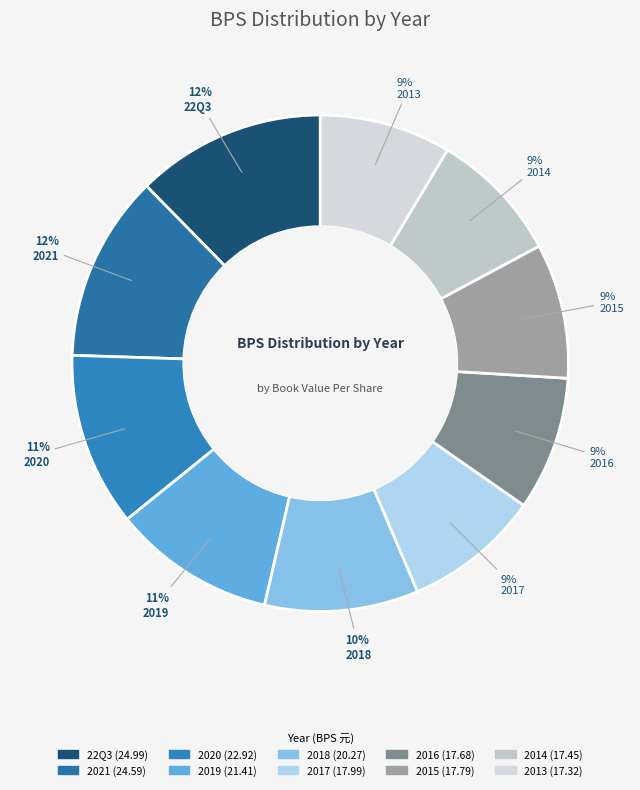

What is the ratio of the value at 2021 to the value at 2015?

1.4